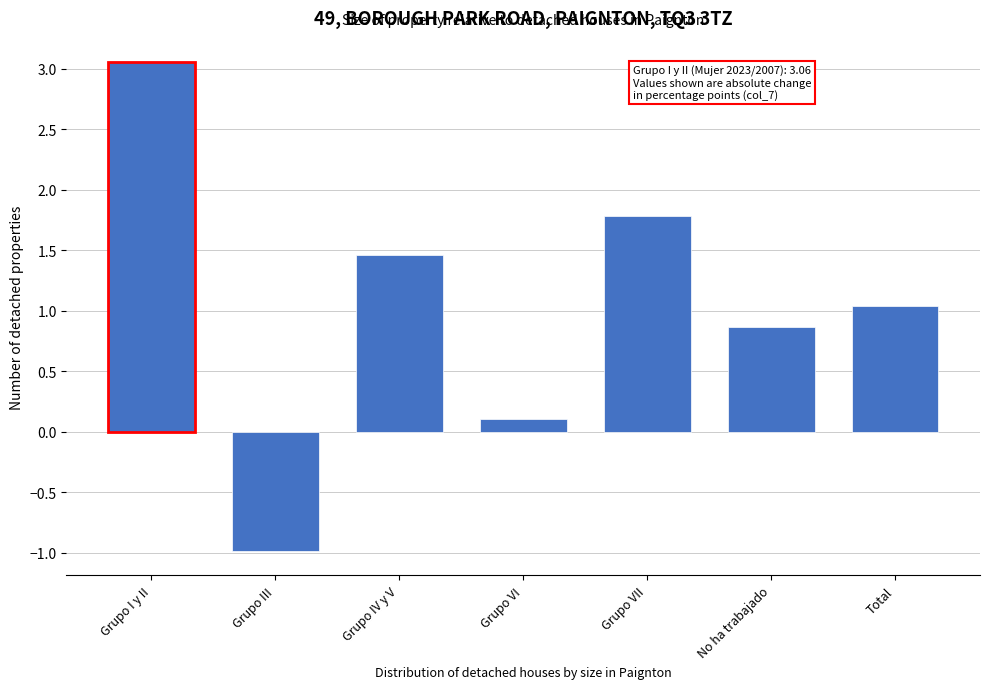

Reading right to left, what are all the values shown in this chart?

1.0	0.9	1.8	0.1	1.5	-1.0	3.1